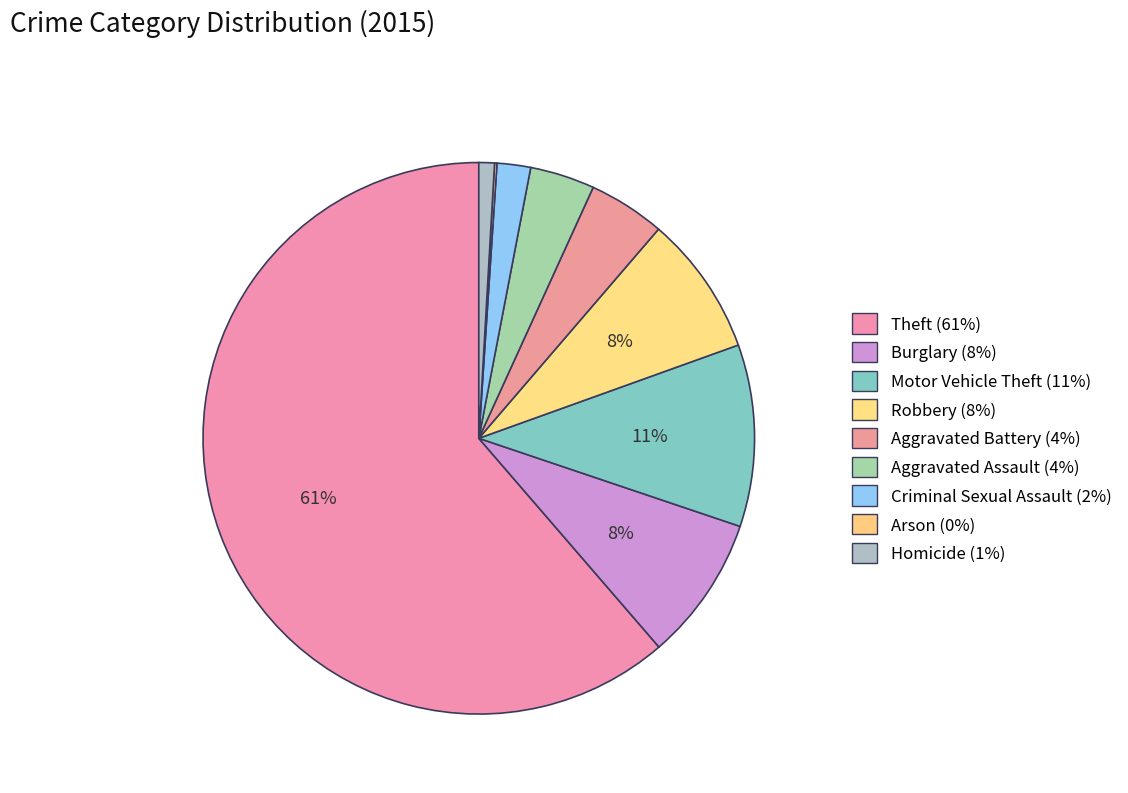

Which slice represents more than half of the pie?

Theft